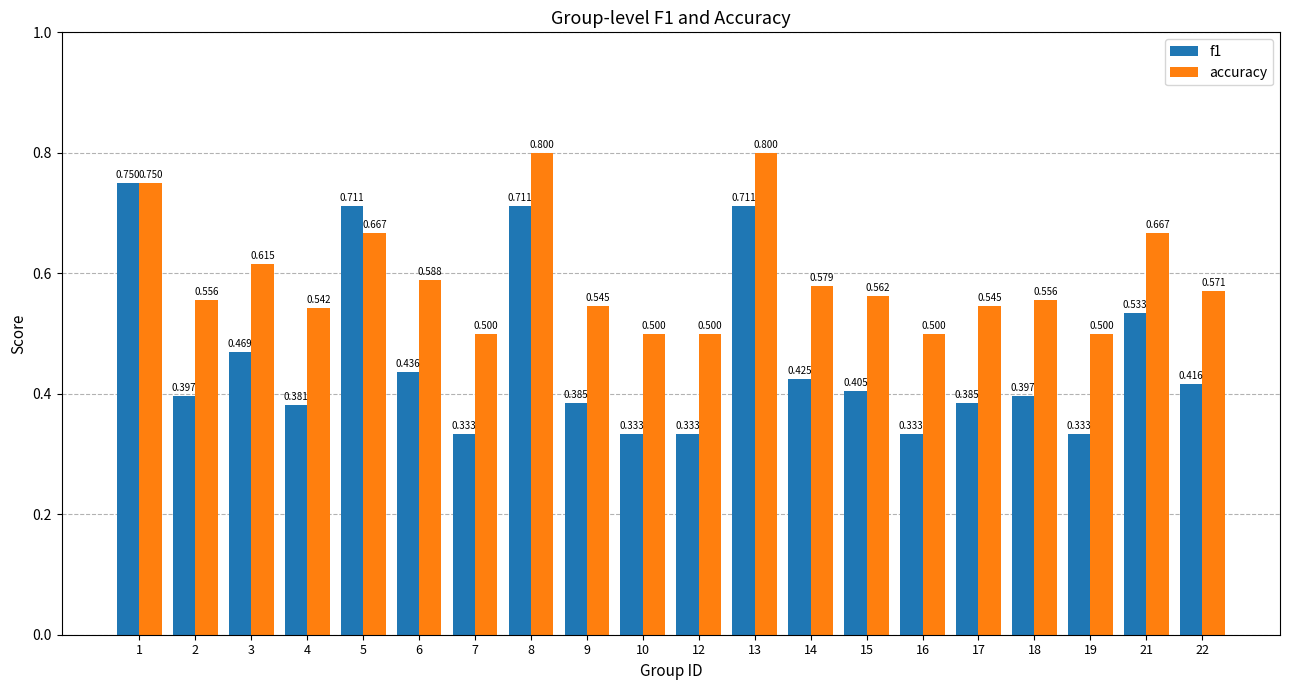

Is the value of accuracy at 9 greater than the value of f1 at 18?

Yes